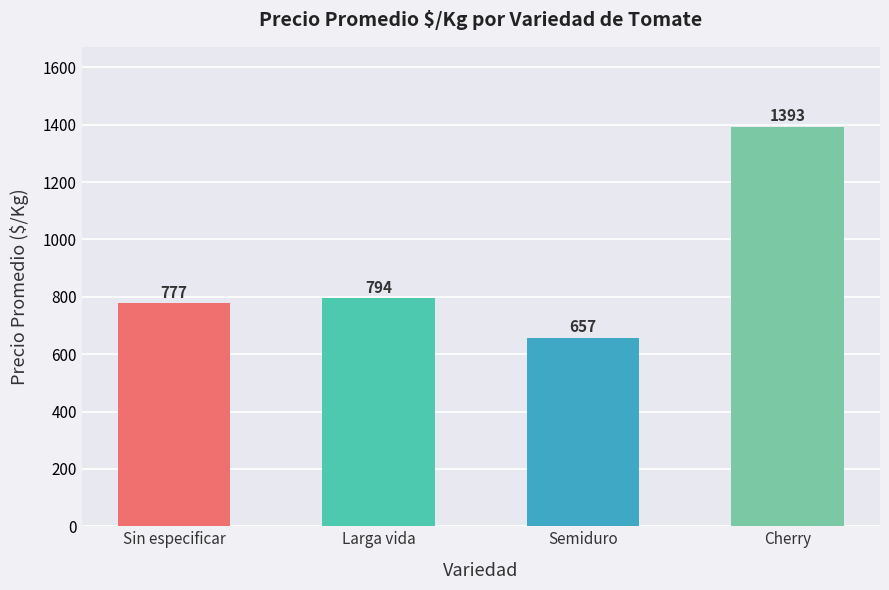

What is the difference between the second highest and minimum values?

137.2